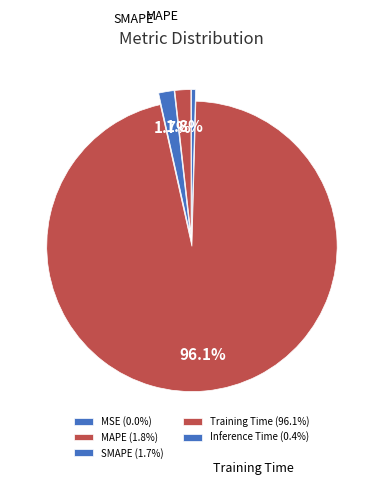

What is the smallest slice in the pie chart?

MSE